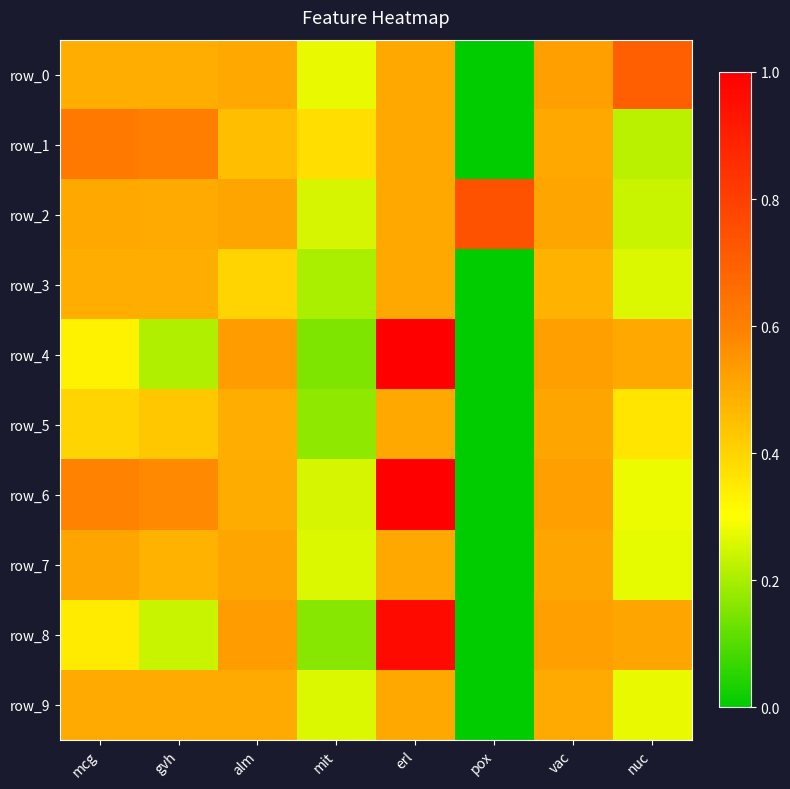

What is the sum of all row_8 values?

3.3